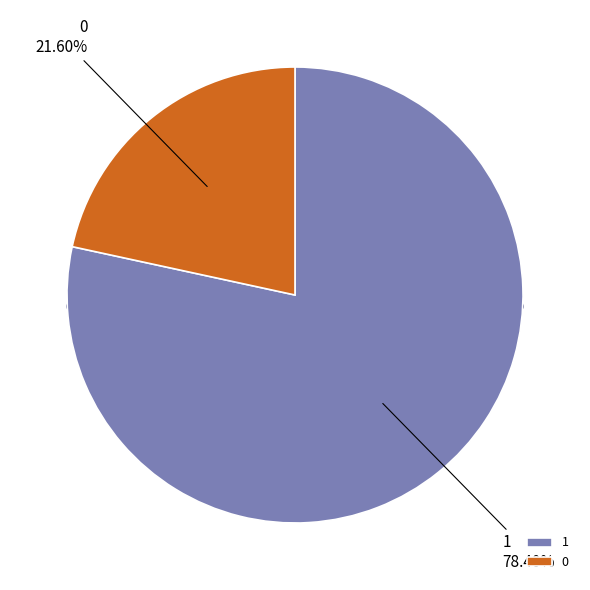

True or false: 1 accounts for 69% of the total.

False